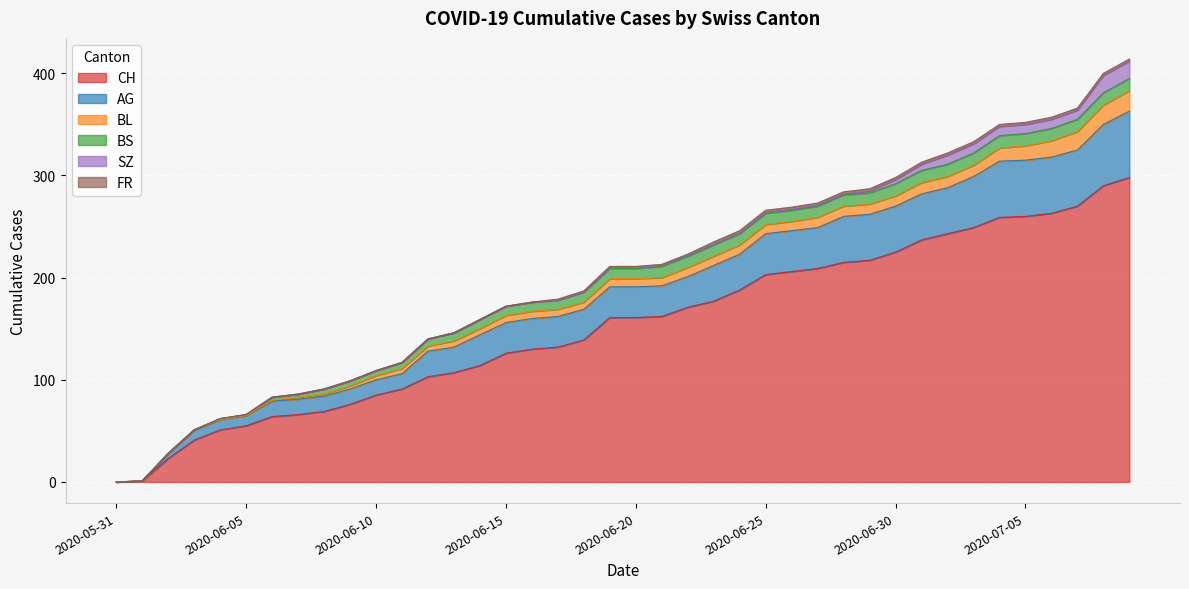

Rank the categories by AG value from highest to lowest.

2020-07-09, 2020-07-08, 2020-07-04, 2020-07-05, 2020-07-06, 2020-07-07, 2020-07-03, 2020-06-28, 2020-06-29, 2020-06-30, 2020-07-01, 2020-07-02, 2020-06-25, 2020-06-26, 2020-06-27, 2020-06-23, 2020-06-24, 2020-06-14, 2020-06-15, 2020-06-16, 2020-06-17, 2020-06-18, 2020-06-19, 2020-06-20, 2020-06-21, 2020-06-22, 2020-06-12, 2020-06-13, 2020-06-06, 2020-06-07, 2020-06-08, 2020-06-09, 2020-06-10, 2020-06-11, 2020-06-03, 2020-06-04, 2020-06-05, 2020-06-02, 2020-05-31, 2020-06-01